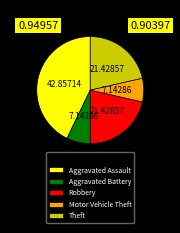

Does Motor Vehicle Theft represent more than half of the total?

No